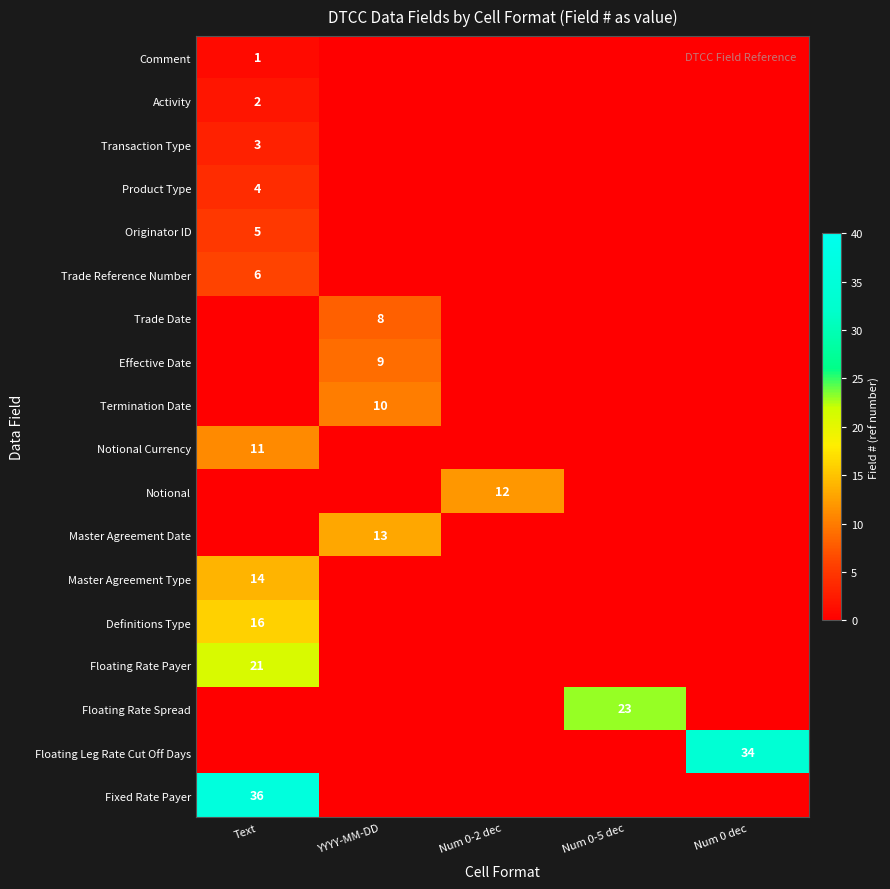

Is it true that Trade Reference Number equals 6 at Text?

True